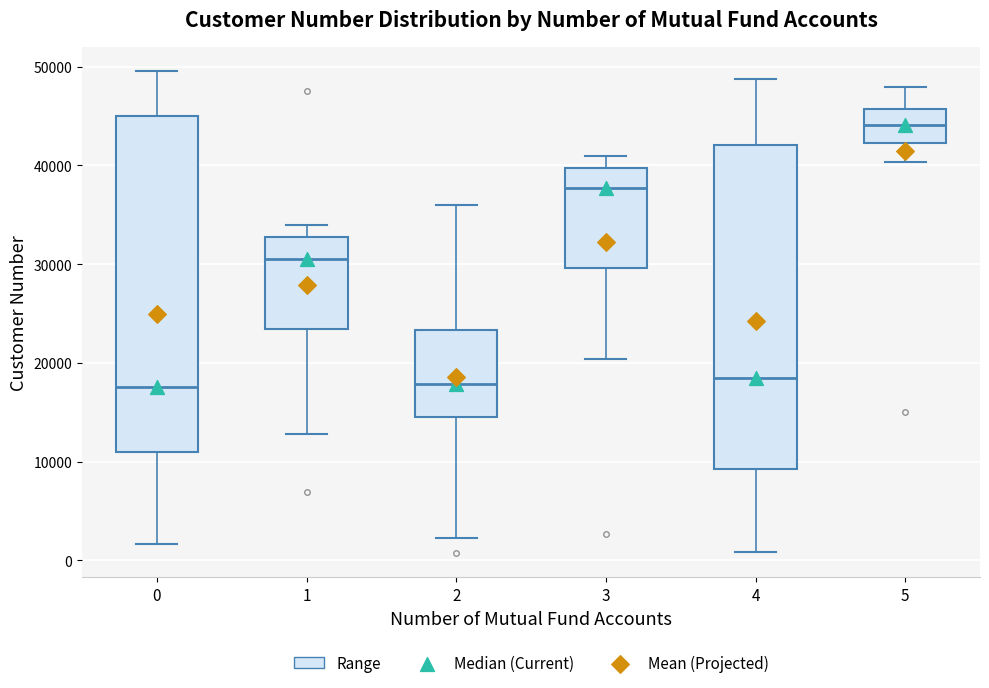

Which box is the tallest, from its lower edge to its upper edge?

0